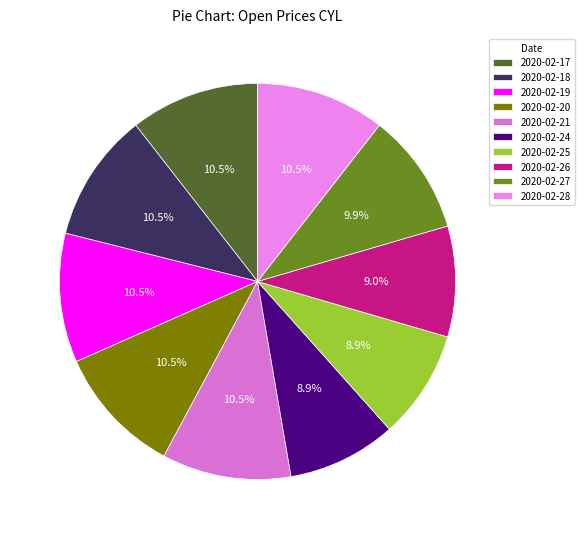

Is it true that 2020-02-18 is 11% of the pie?

True